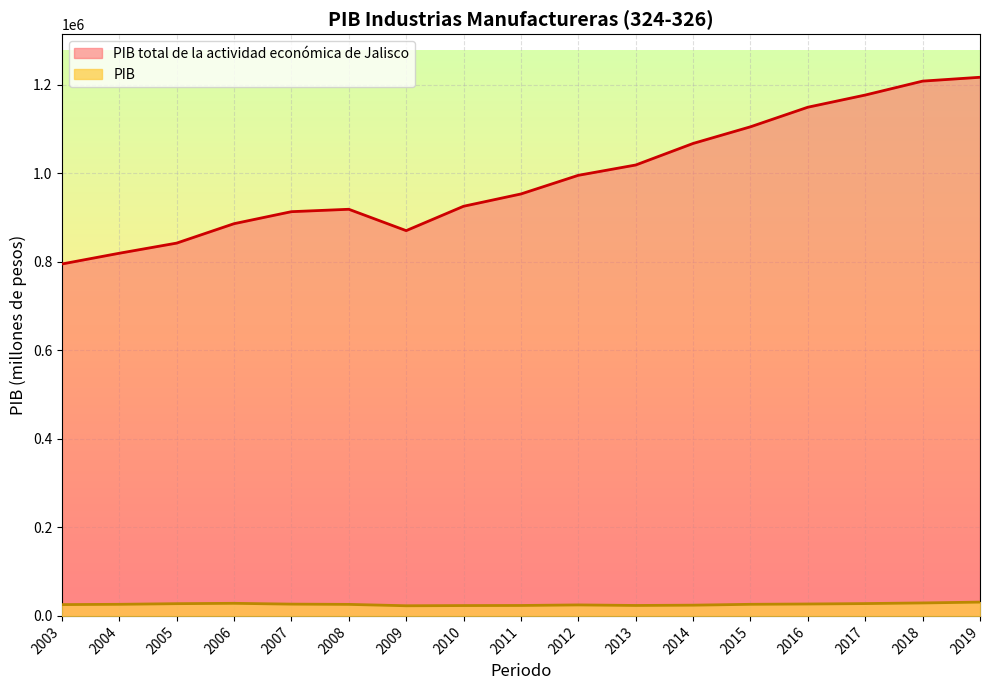

What is the average value of the PIB total de la actividad económica de Jalisco series?

991734.7